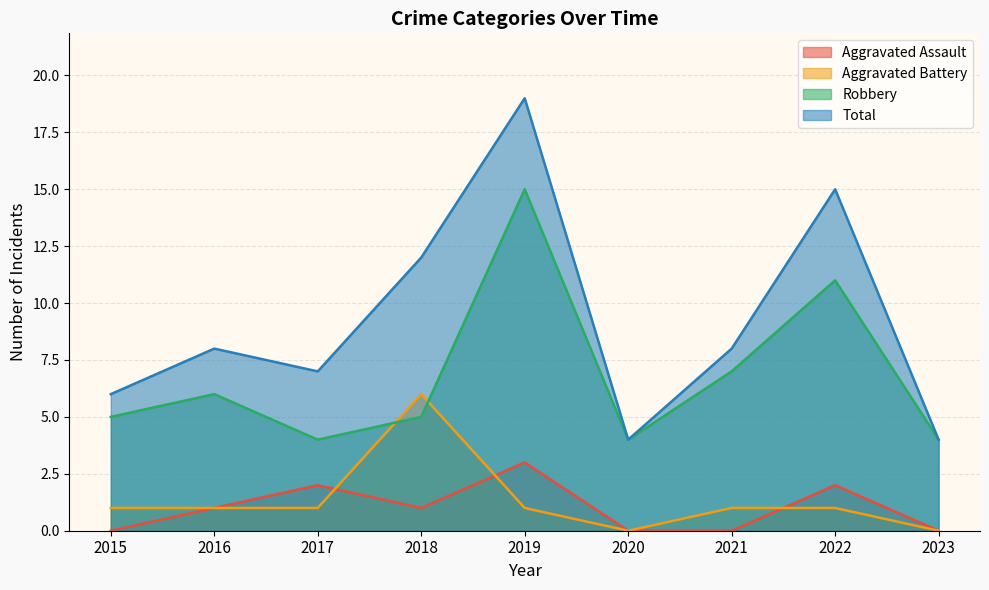

What is the total value across all series at 2019?

38